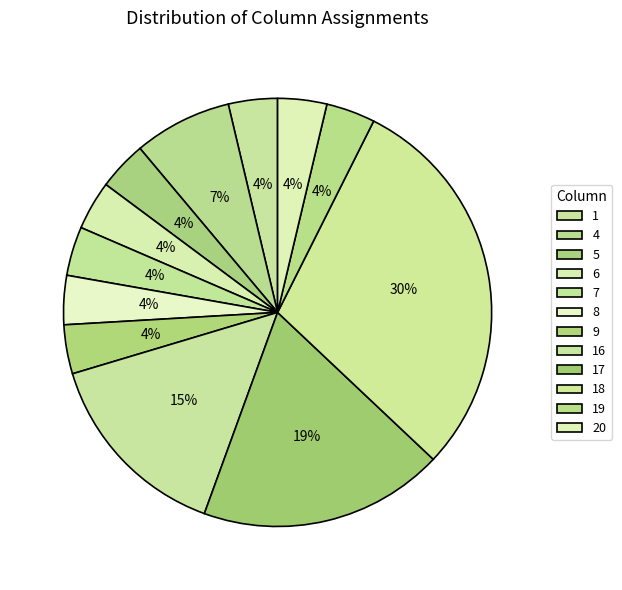

Between 18 and 7, which is larger?

18